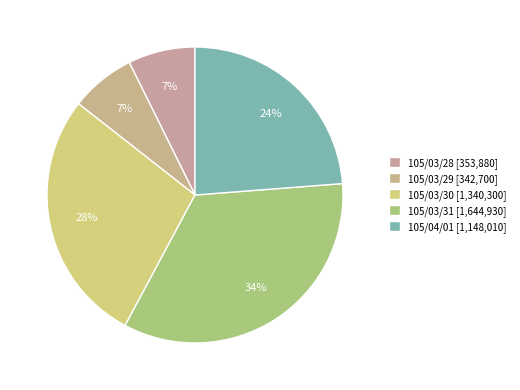

Is it true that 105/03/30 is 28% of the pie?

True